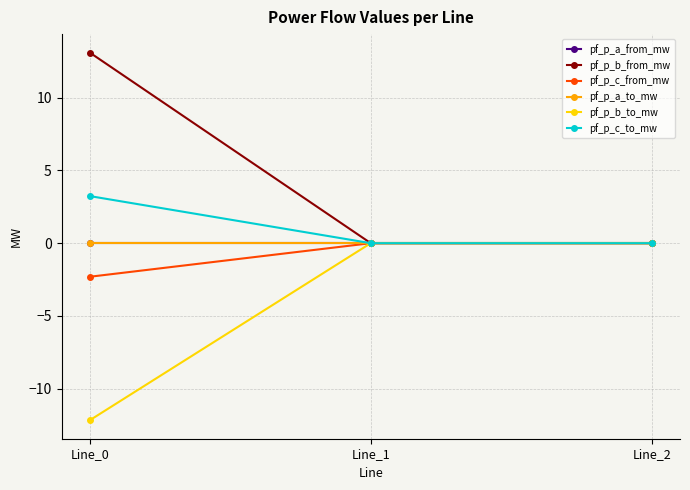

The pf_p_b_to_mw series shows -12.2 at Line_0. True or false?

True